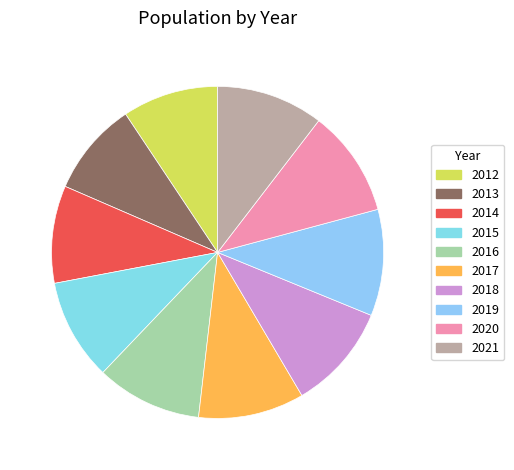

How many segments does this pie chart have?

10